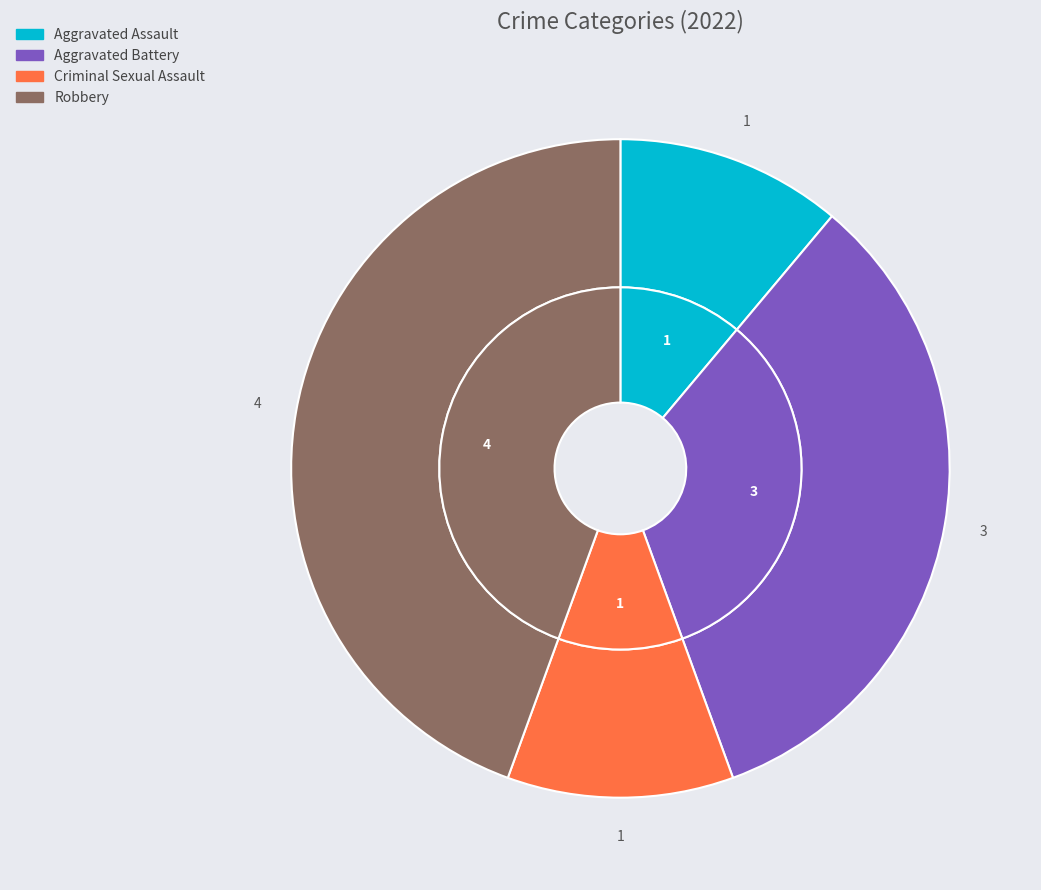

Is it true that Aggravated Battery is 48% of the pie?

False